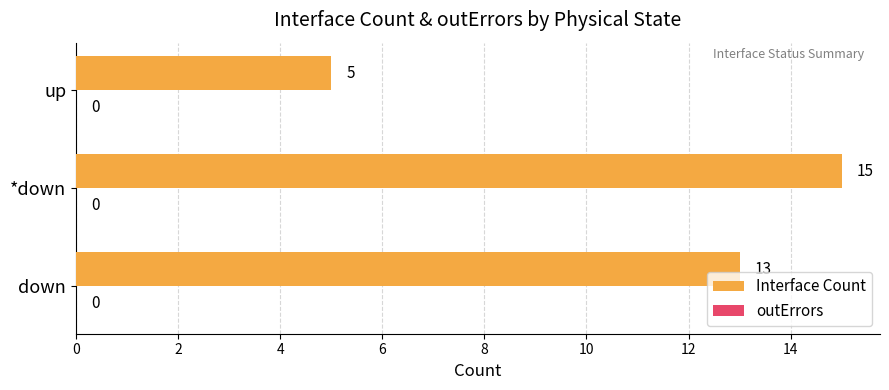

List the labels in order of value, smallest first.

up, down, *down